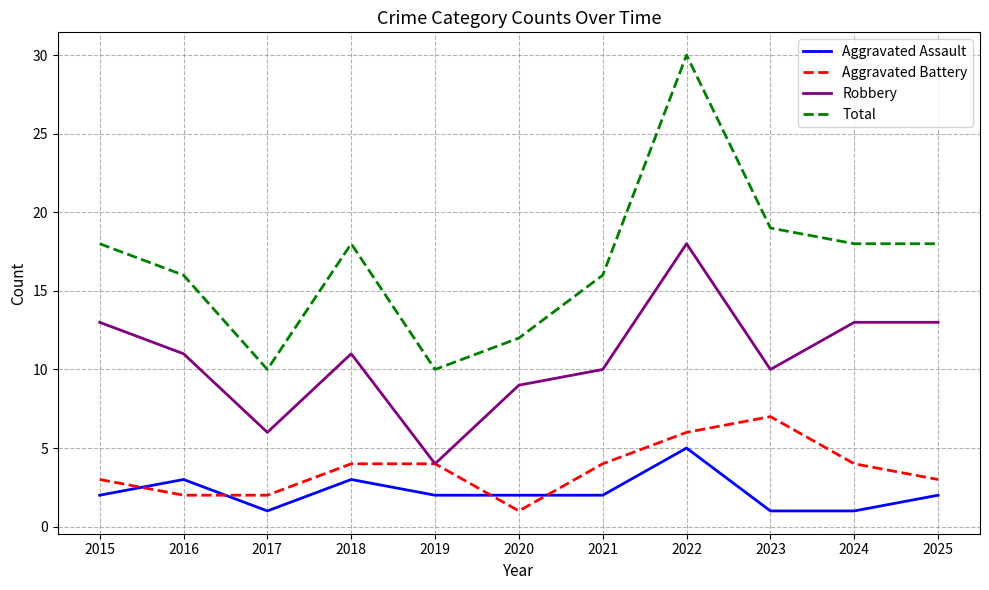

Count the number of categories in the chart.

11